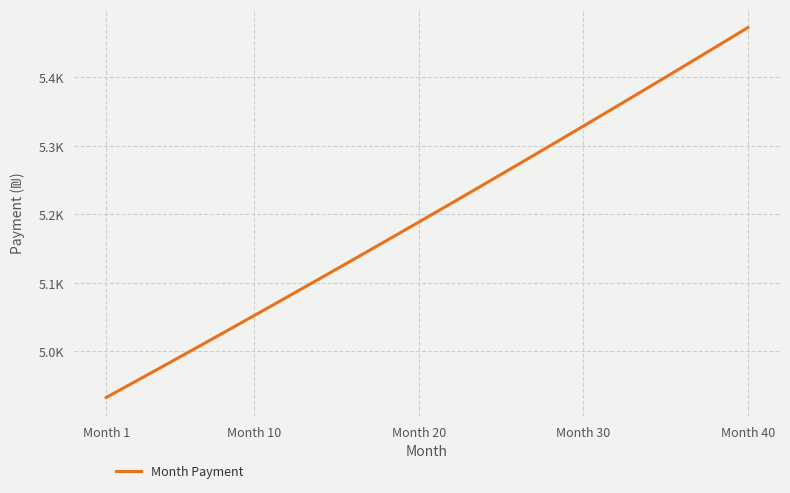

Does the chart have visible grid lines?

Yes